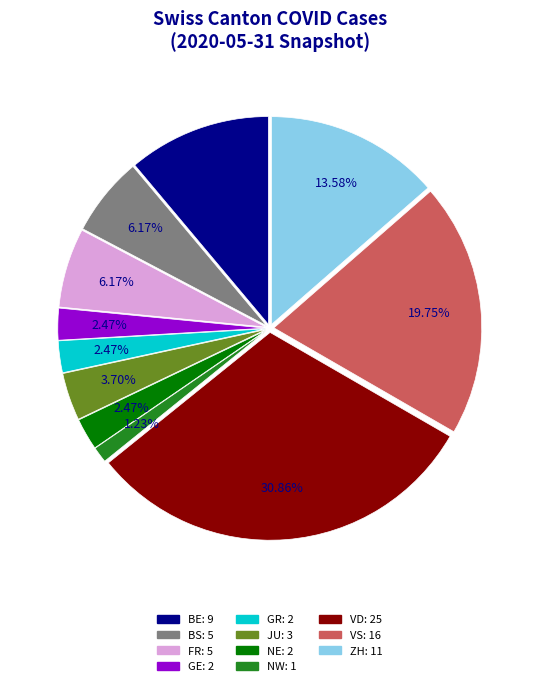

Does any single category account for the majority?

No